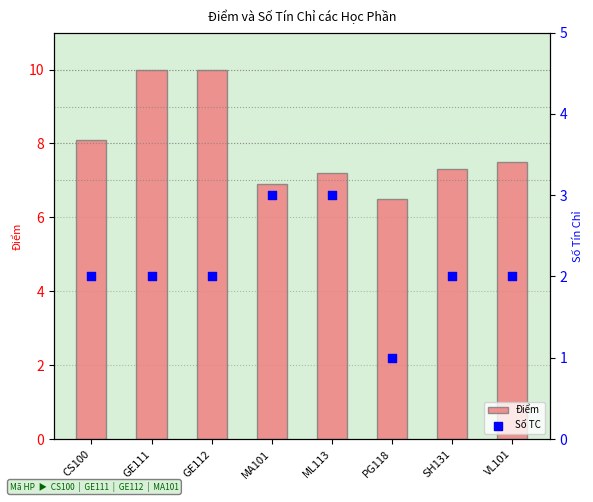

What are all the series names shown in the legend?

Điểm, Số TC